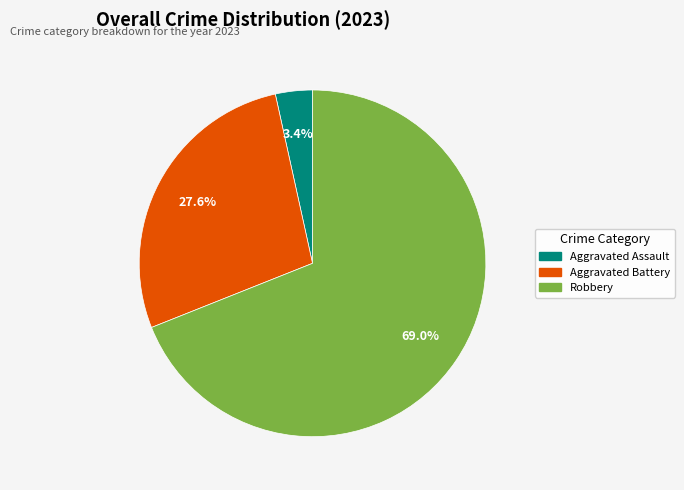

Is there any slice that represents more than half of the pie?

Yes